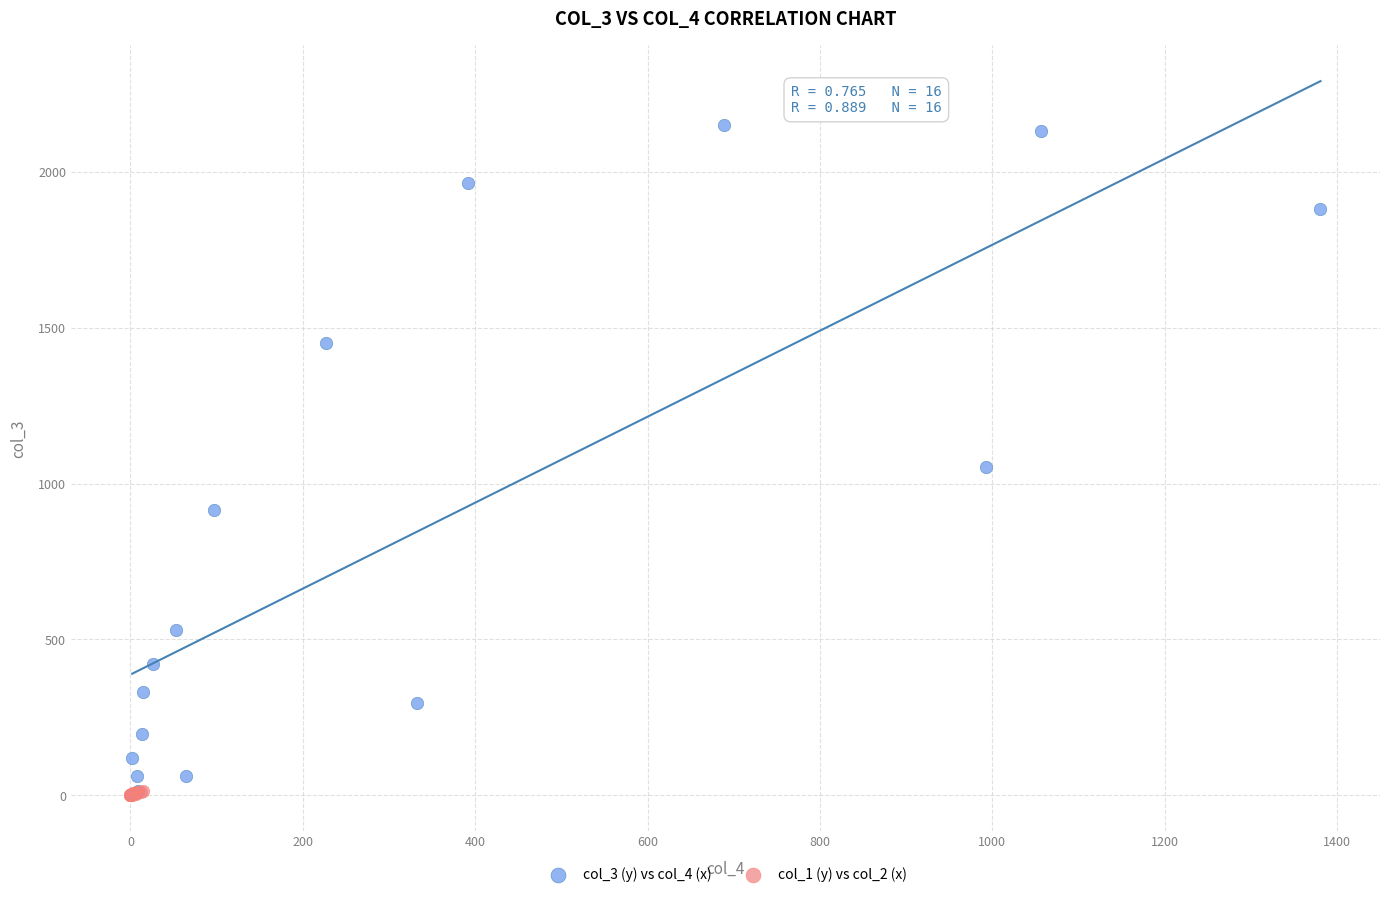

Which series has the largest Y range (max minus min)?

col_3 (y) vs col_4 (x)